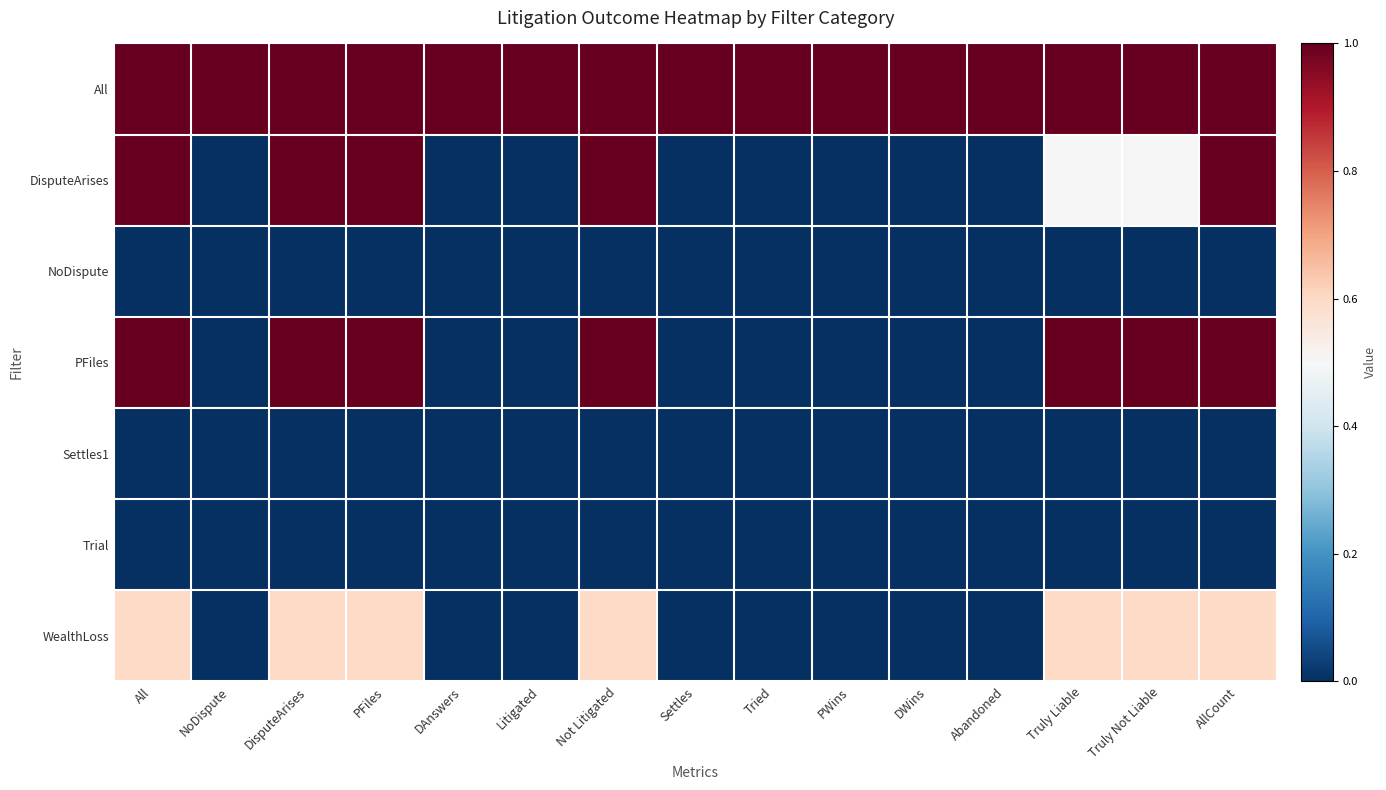

At which category is the sum across all series the highest?

All